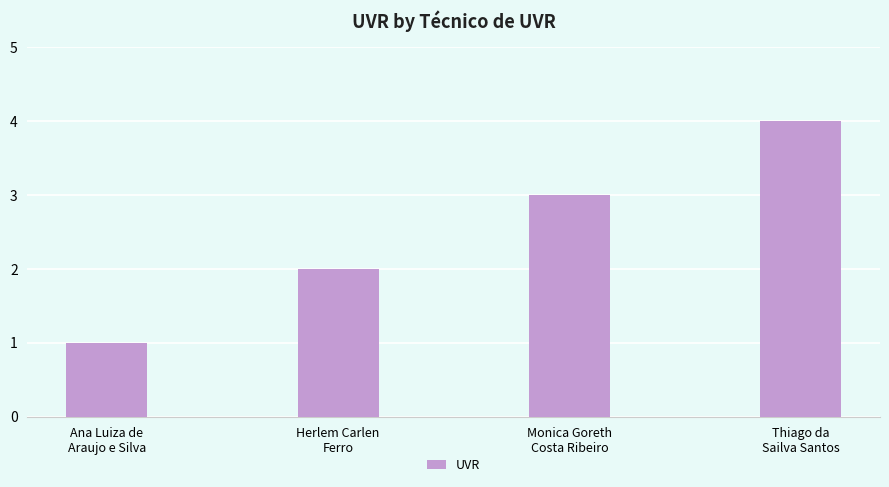

The chart shows a value of 7 at Thiago da
Sailva Santos. True or false?

False